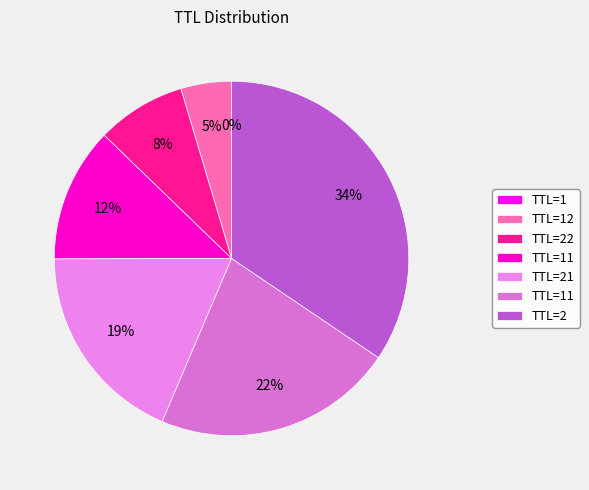

Rank the categories by value from lowest to highest.

1, 12, 22, 11, 21, 11, 2